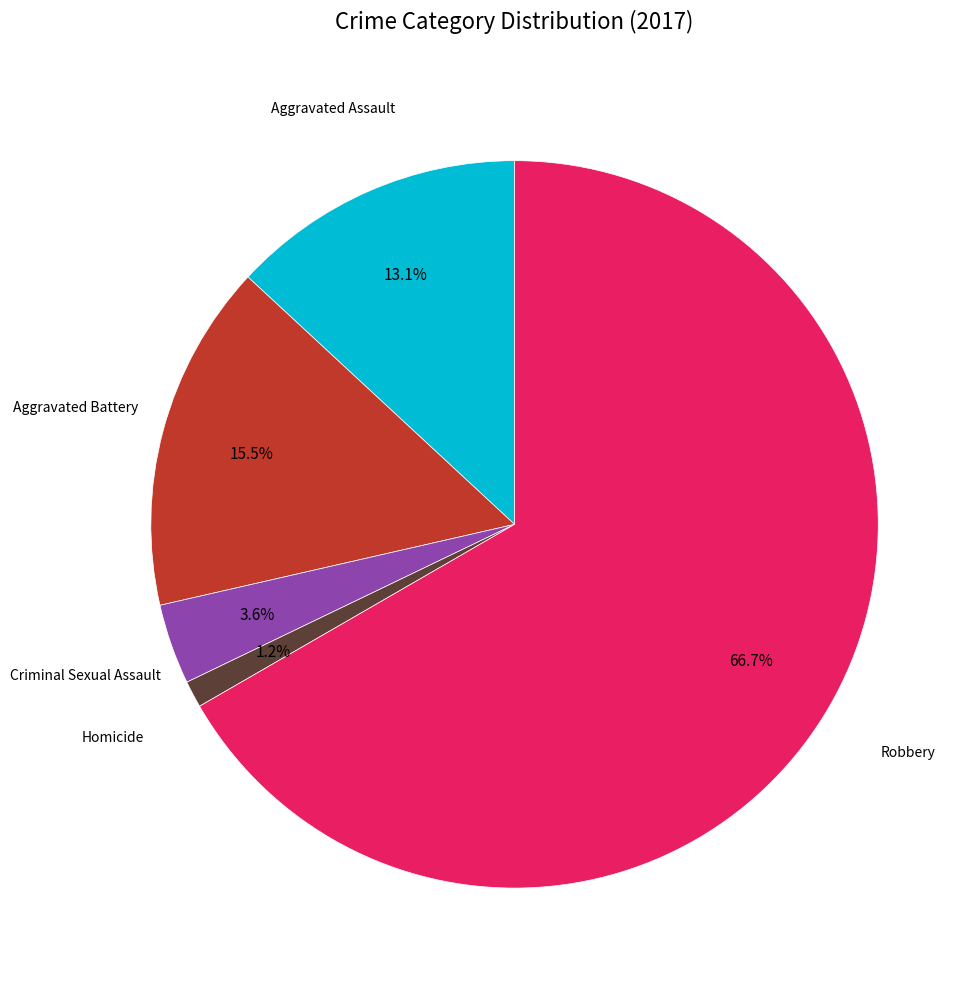

To the nearest percent, what is the difference between the largest and smallest slice percentages?

65%